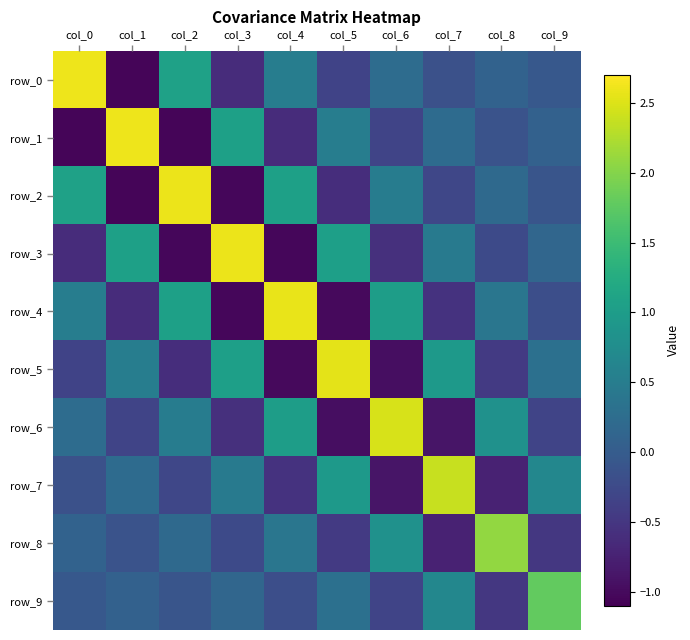

Reading left to right, transcribe all the data shown in this chart.

row_0: col_0=2.6	col_1=-1.0	col_2=1.1	col_3=-0.6	col_4=0.5	col_5=-0.3	col_6=0.2	col_7=-0.2	col_8=0.1	col_9=-0.1
row_1: col_0=-1.0	col_1=2.6	col_2=-1.0	col_3=1.1	col_4=-0.6	col_5=0.5	col_6=-0.3	col_7=0.2	col_8=-0.1	col_9=0.1
row_2: col_0=1.1	col_1=-1.0	col_2=2.6	col_3=-1.0	col_4=1.1	col_5=-0.6	col_6=0.5	col_7=-0.3	col_8=0.2	col_9=-0.1
row_3: col_0=-0.6	col_1=1.1	col_2=-1.0	col_3=2.6	col_4=-1.0	col_5=1.0	col_6=-0.6	col_7=0.5	col_8=-0.3	col_9=0.2
row_4: col_0=0.5	col_1=-0.6	col_2=1.1	col_3=-1.0	col_4=2.6	col_5=-1.0	col_6=1.0	col_7=-0.5	col_8=0.4	col_9=-0.2
row_5: col_0=-0.3	col_1=0.5	col_2=-0.6	col_3=1.0	col_4=-1.0	col_5=2.5	col_6=-1.0	col_7=1.0	col_8=-0.5	col_9=0.3
row_6: col_0=0.2	col_1=-0.3	col_2=0.5	col_3=-0.6	col_4=1.0	col_5=-1.0	col_6=2.5	col_7=-0.9	col_8=0.8	col_9=-0.3
row_7: col_0=-0.2	col_1=0.2	col_2=-0.3	col_3=0.5	col_4=-0.5	col_5=1.0	col_6=-0.9	col_7=2.4	col_8=-0.7	col_9=0.7
row_8: col_0=0.1	col_1=-0.1	col_2=0.2	col_3=-0.3	col_4=0.4	col_5=-0.5	col_6=0.8	col_7=-0.7	col_8=2.1	col_9=-0.5
row_9: col_0=-0.1	col_1=0.1	col_2=-0.1	col_3=0.2	col_4=-0.2	col_5=0.3	col_6=-0.3	col_7=0.7	col_8=-0.5	col_9=1.8